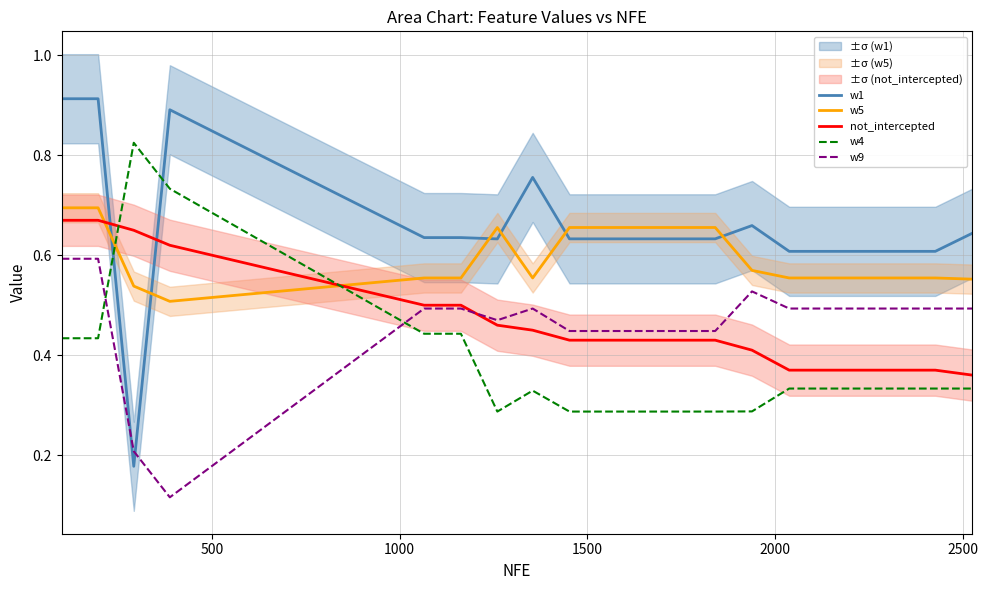

What is the greatest value displayed?

0.9